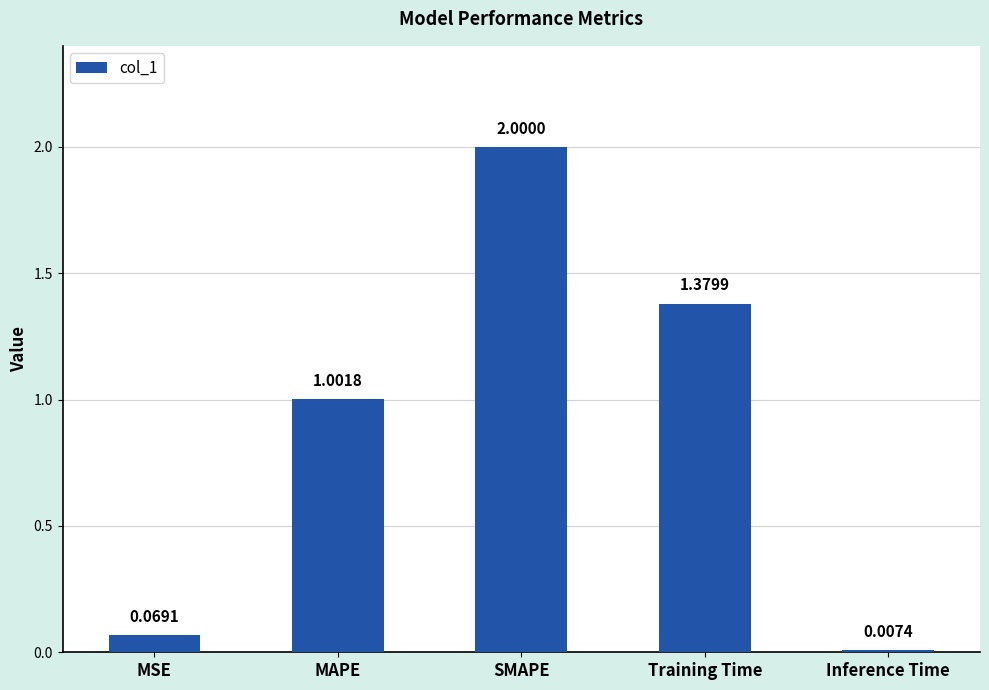

What is the value of the 2nd bar from the left?

1.0